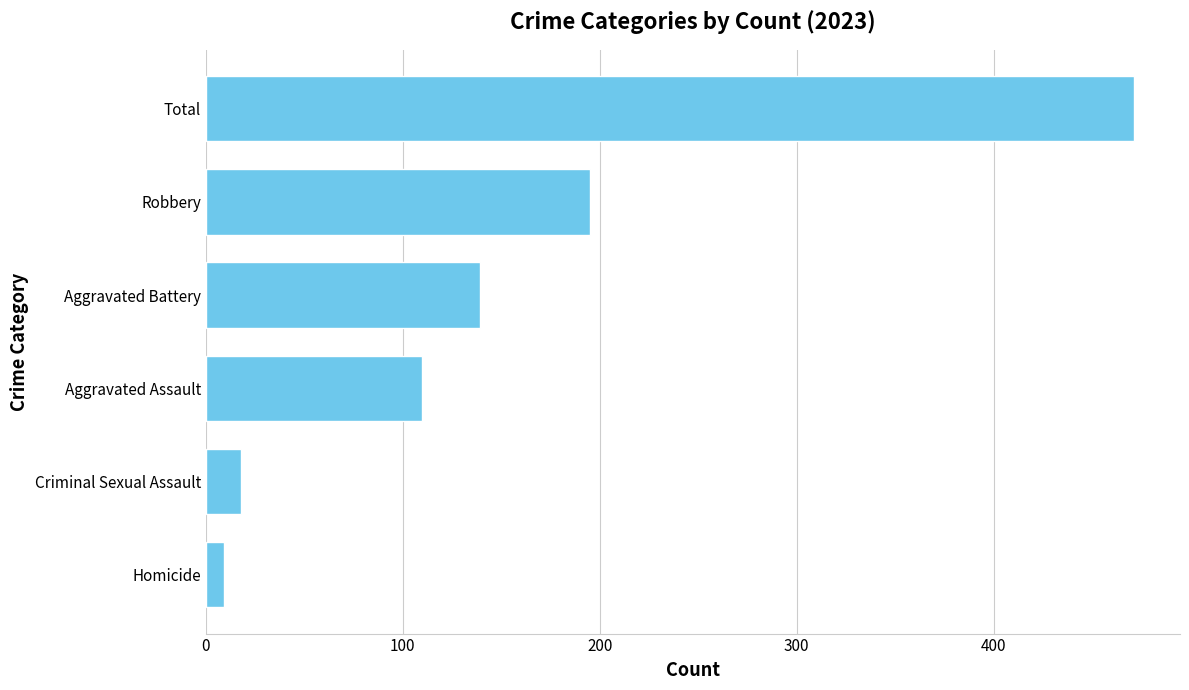

Which has a higher value, Aggravated Assault or Aggravated Battery?

Aggravated Battery